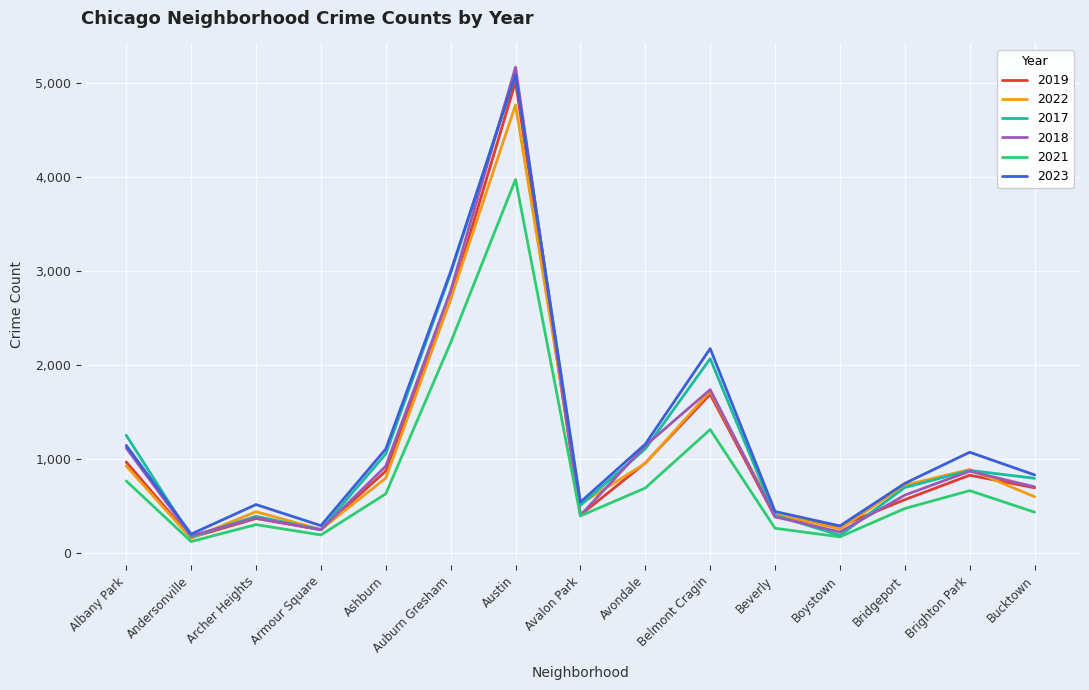

Where is 2019 nearest to the value 2587?

Auburn Gresham